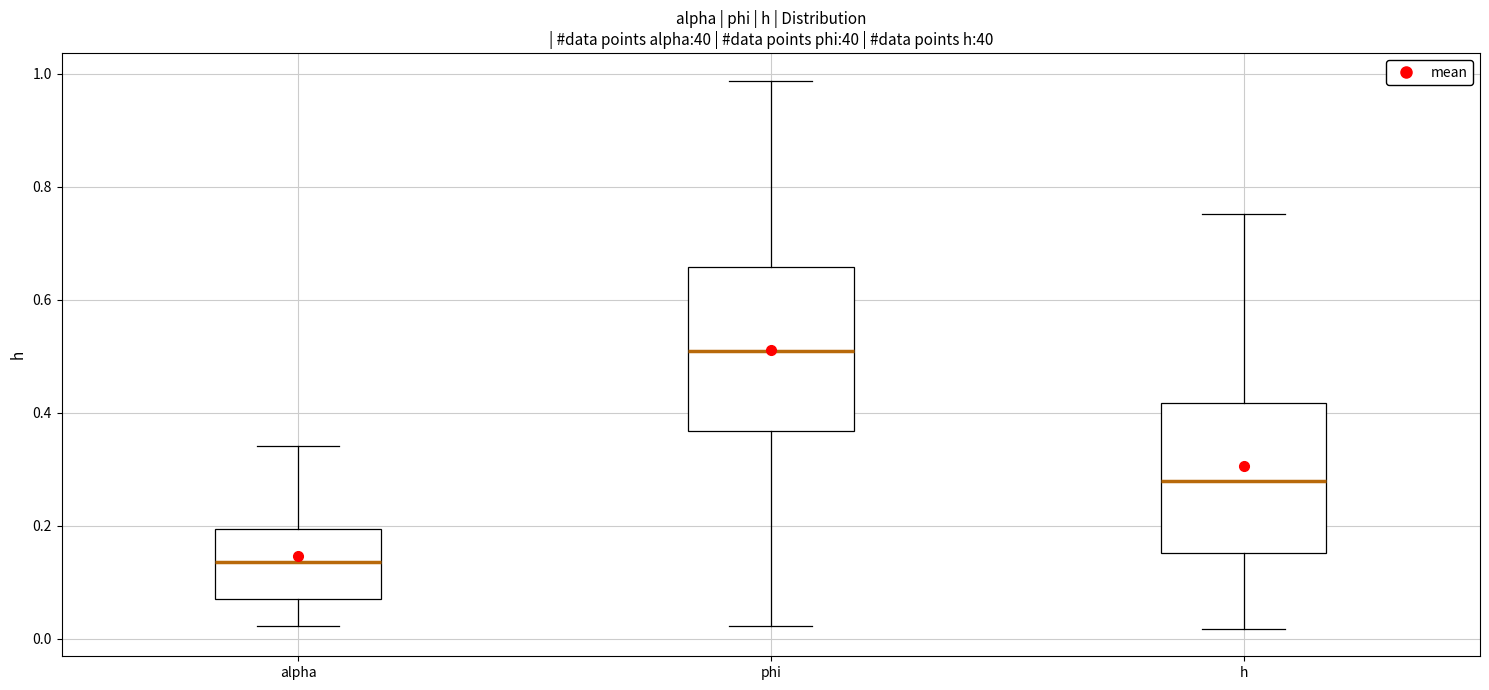

Comparing the boxes themselves (not the whiskers), which one is the tallest?

phi